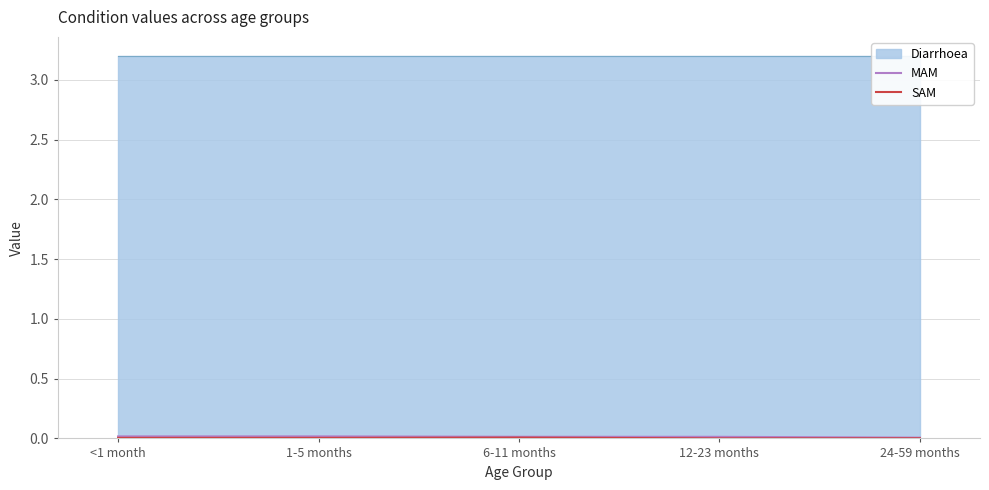

Is it true that SAM equals 0.0 at 12-23 months?

True